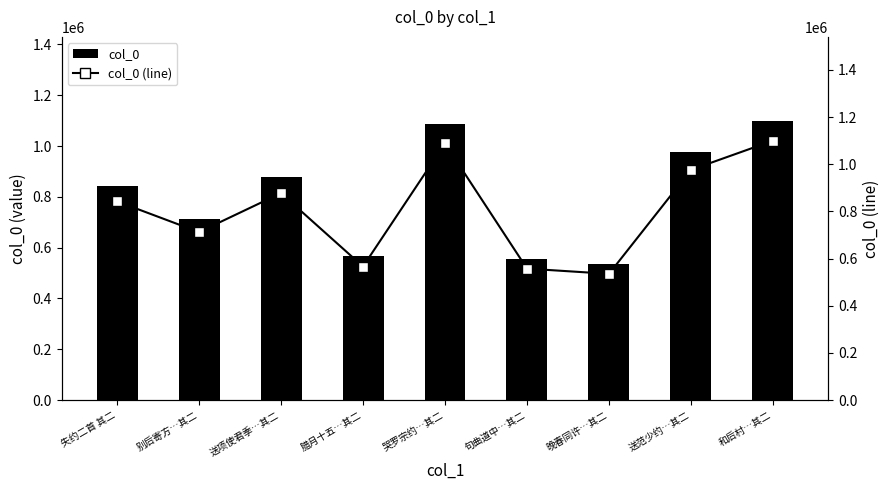

The value of col_0 at 别后寄方…其二 is 712038. True or false?

True